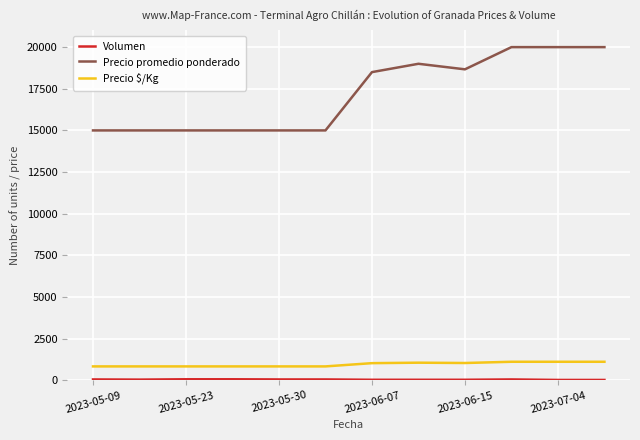

What is the maximum value for Precio promedio ponderado?

20000